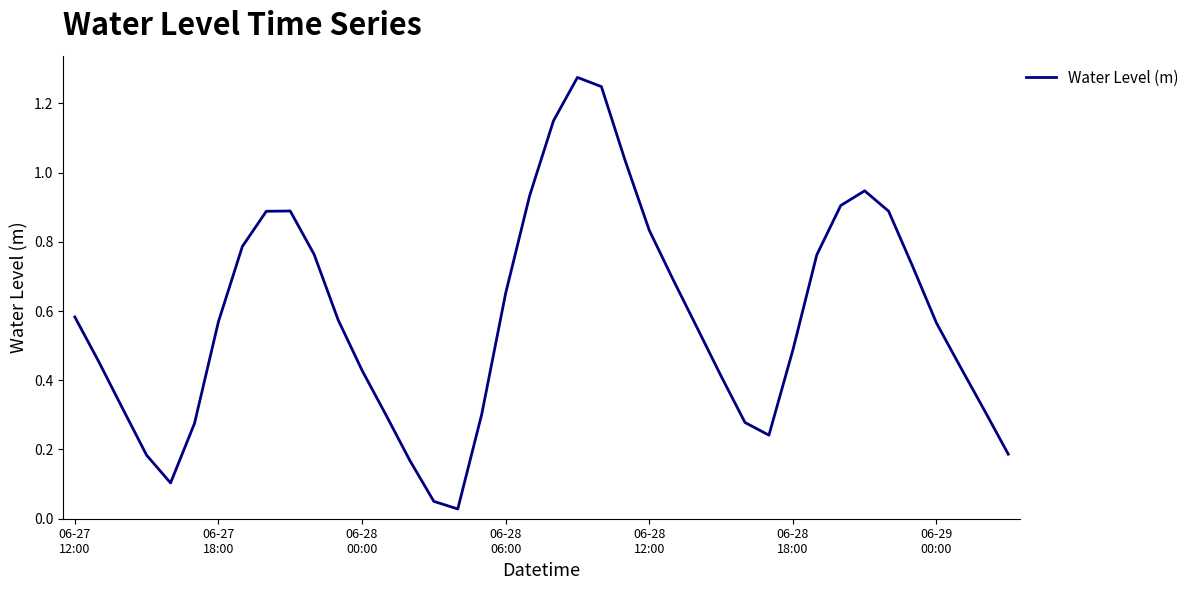

Reading left to right, what are all the values shown in this chart?

0.6	0.5	0.3	0.2	0.1	0.3	0.6	0.8	0.9	0.9	0.8	0.6	0.4	0.3	0.2	0.1	0.0	0.3	0.7	0.9	1.1	1.3	1.2	1.0	0.8	0.7	0.6	0.4	0.3	0.2	0.5	0.8	0.9	0.9	0.9	0.7	0.6	0.4	0.3	0.2